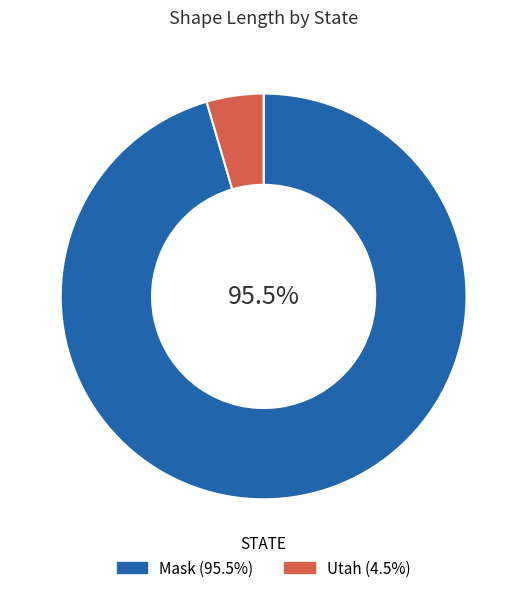

Which slice is the largest?

Mask